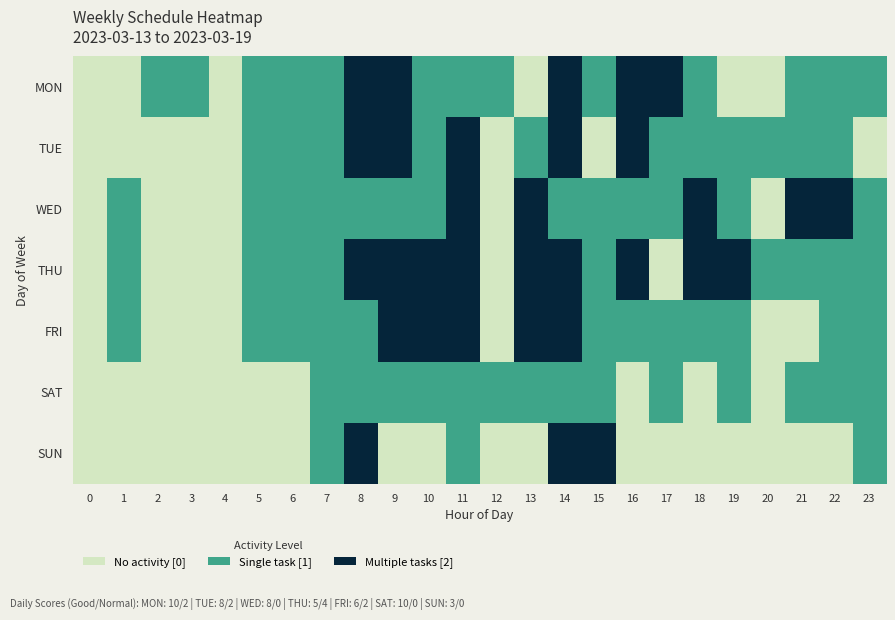

What is the difference between the highest and lowest values at 20?

1